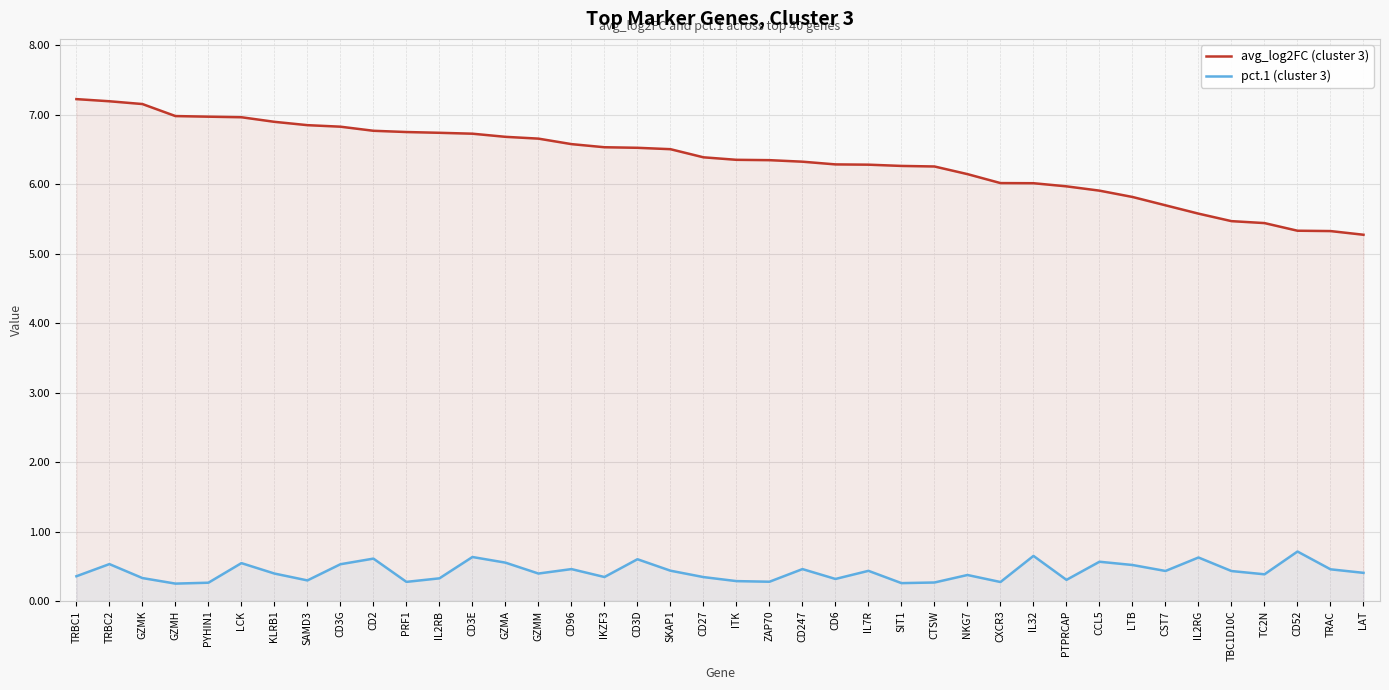

How many lines are shown in the chart?

2